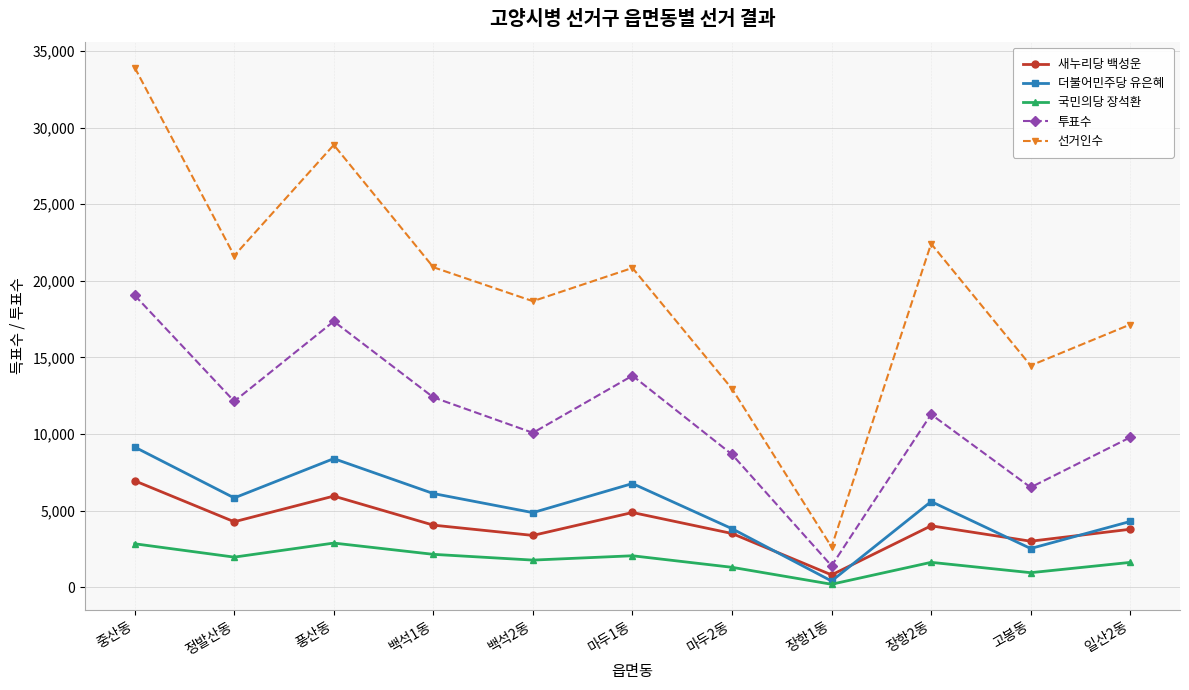

How many intersections are there between 더불어민주당 유은혜 and 새누리당 백성운?

4